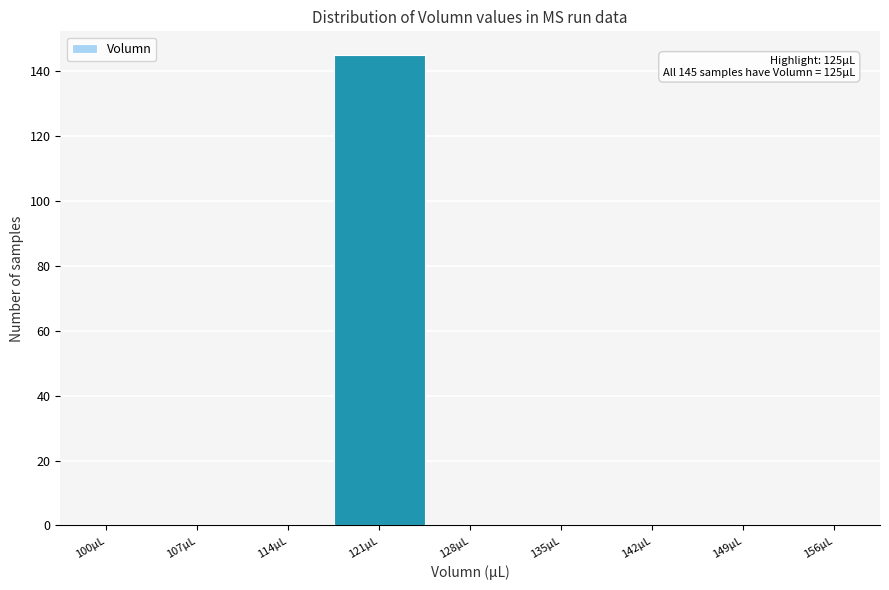

Reading left to right, list all the values displayed in this chart.

100µL=0	107µL=0	114µL=0	121µL=145	128µL=0	135µL=0	142µL=0	149µL=0	156µL=0